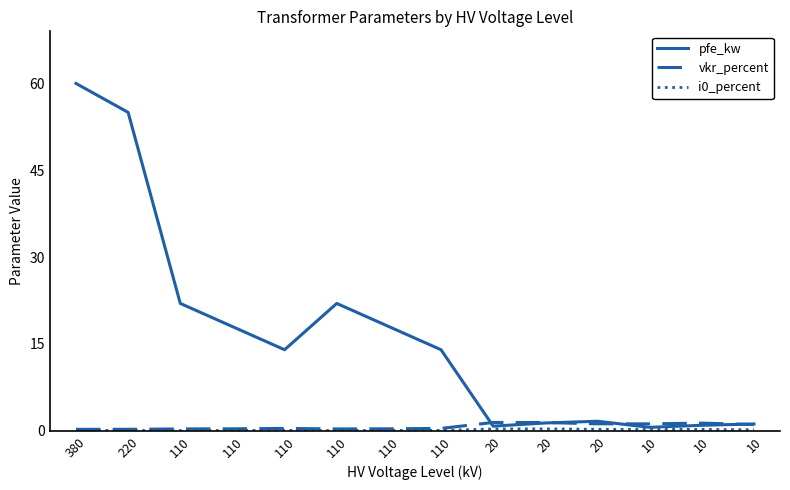

Is this an area chart (filled region under the line)?

No